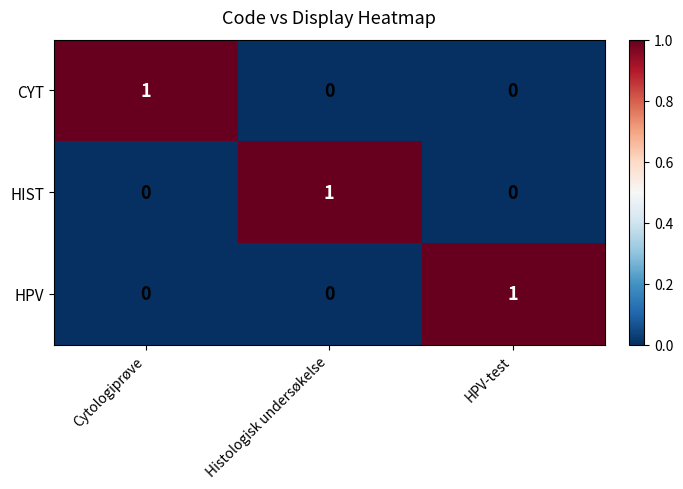

Count the HPV values in the range 0 to 1.

3